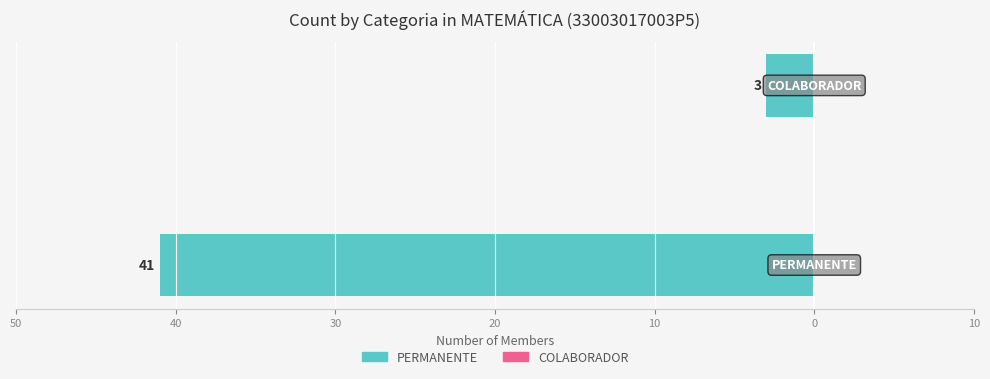

Does the chart contain any negative values?

Yes